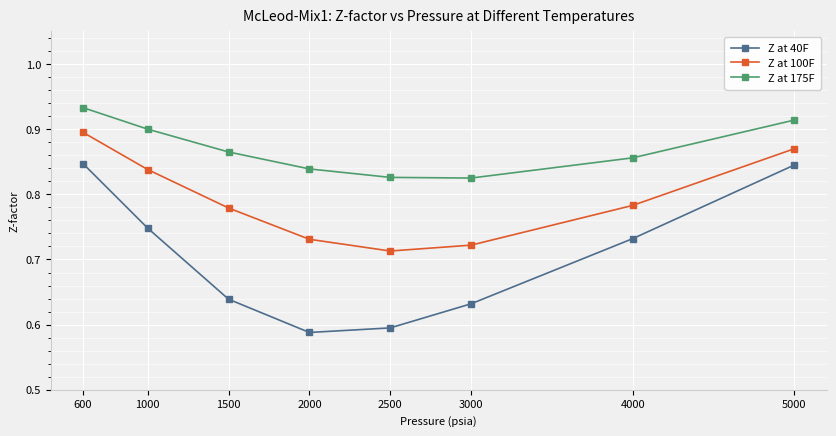

What is the difference between the second highest and minimum values in the Z at 40F series?

0.3